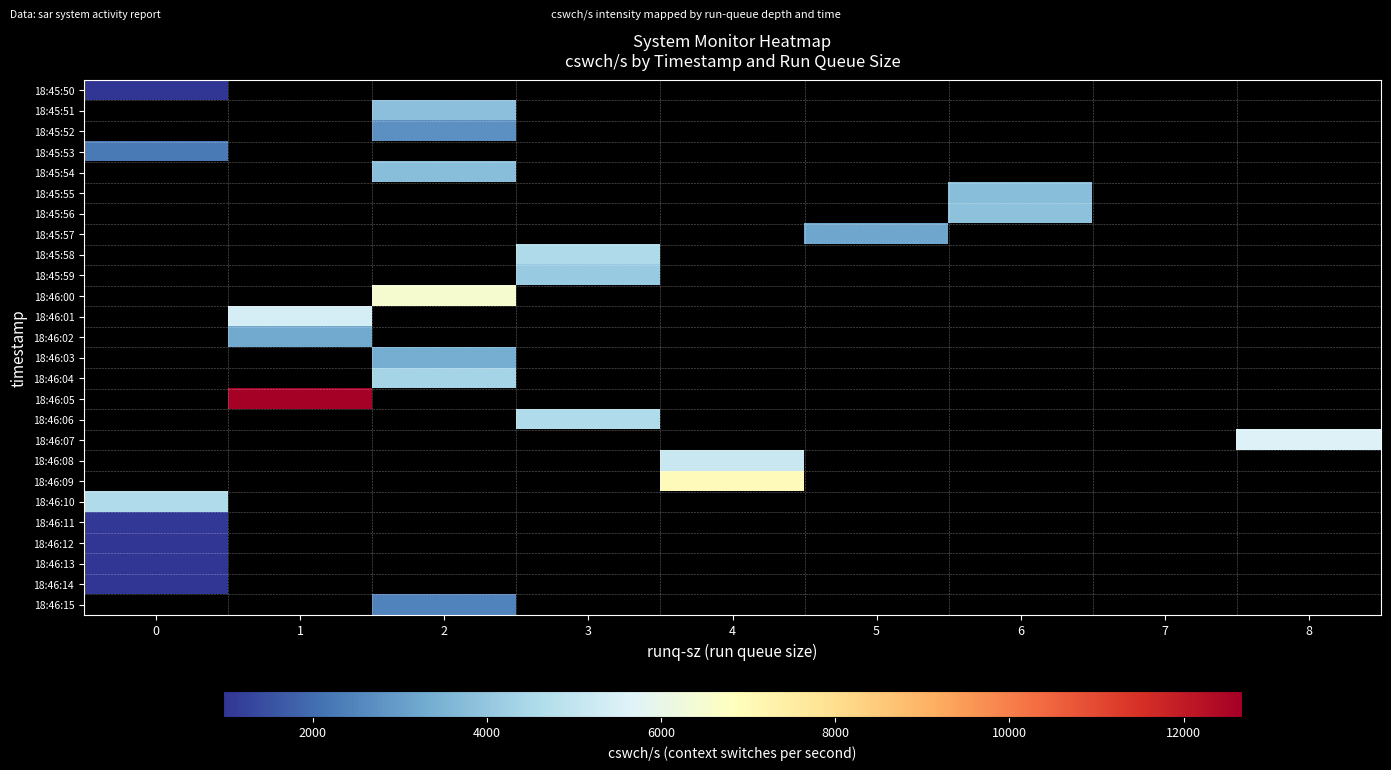

Which has a higher value, 5 or 6?

6